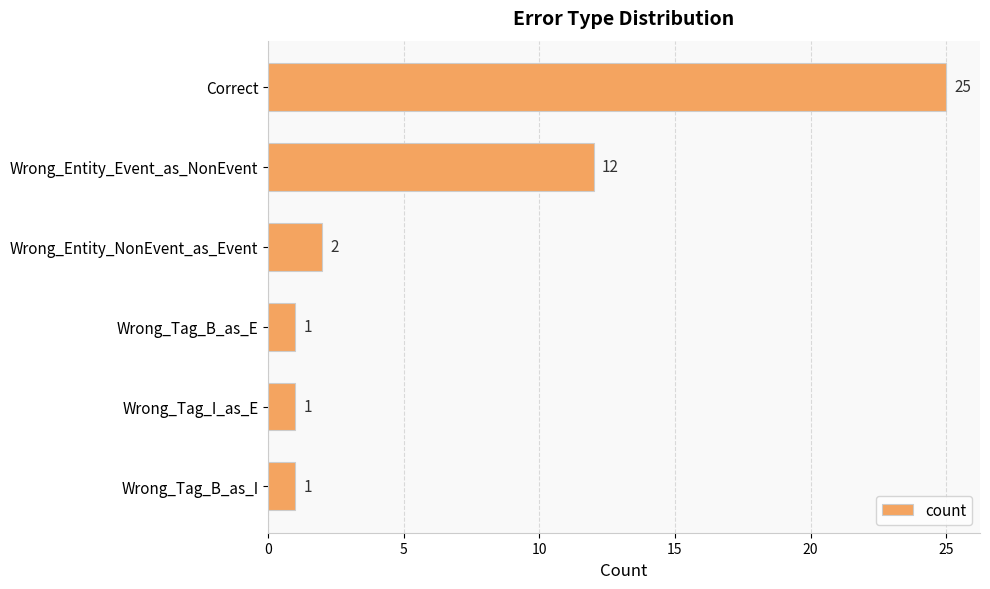

The value at Wrong_Entity_Event_as_NonEvent is 12. True or false?

True